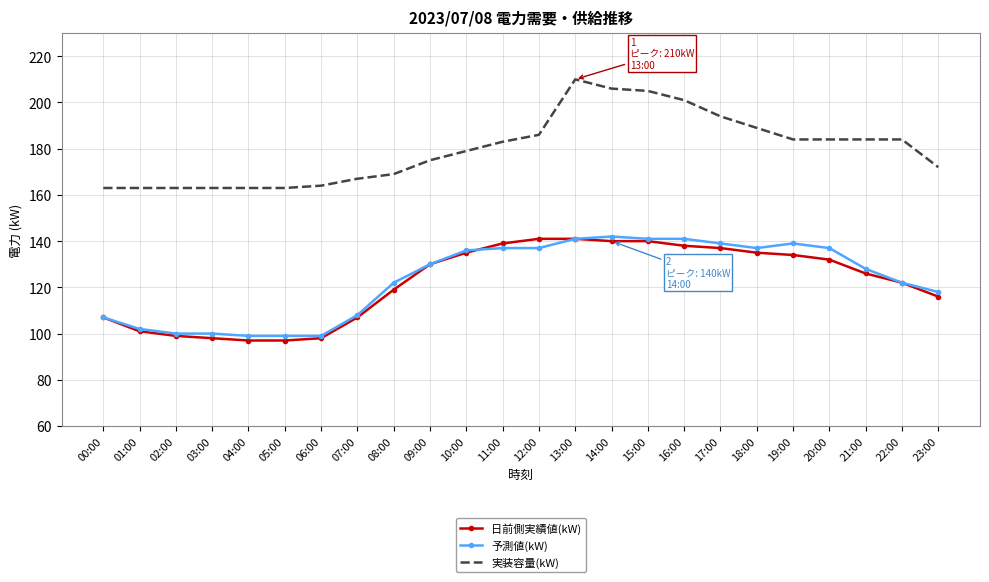

What is the difference between the second highest and minimum values in the 実装容量(kW) series?

43